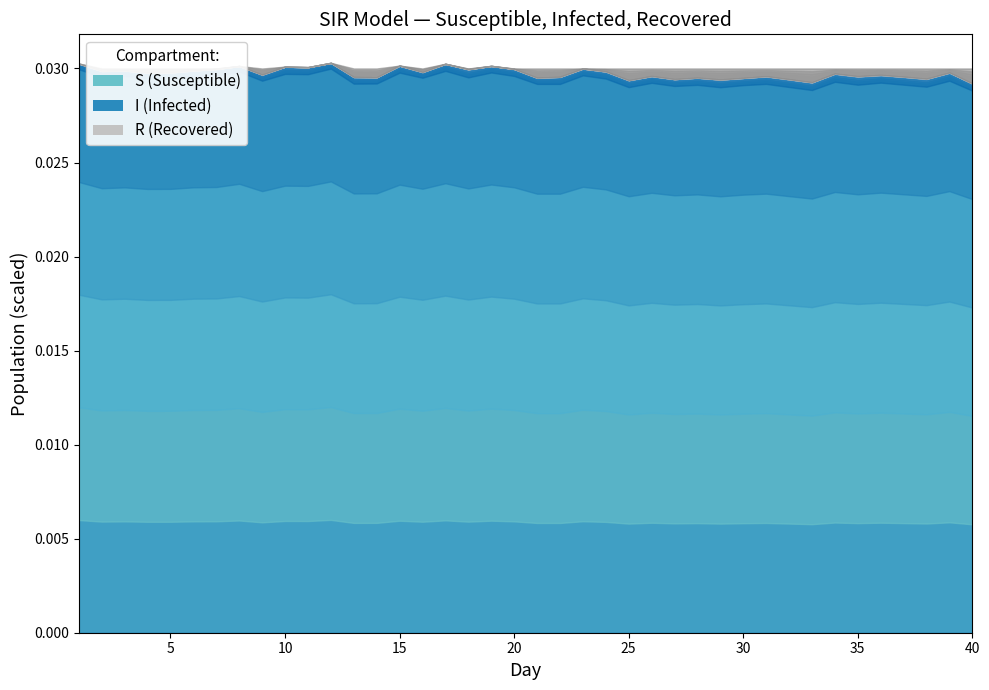

At which category is the sum across all series the highest?

4